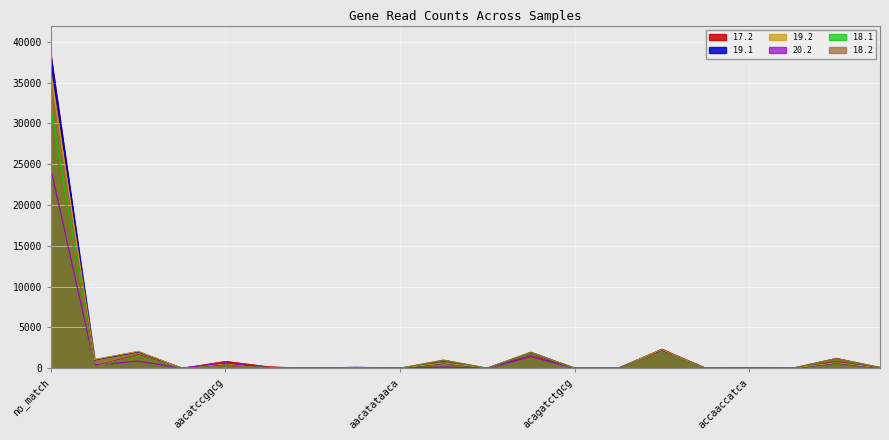

True or false: 18.2 has a value of 0 at acatagatatt.

True